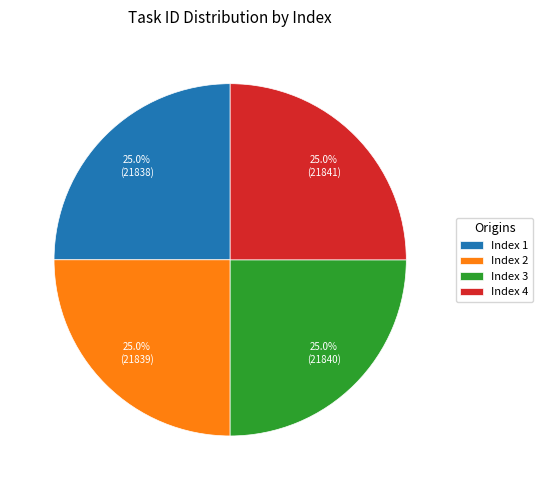

What is the ratio of the value at Index 4 to the value at Index 2?

1.0